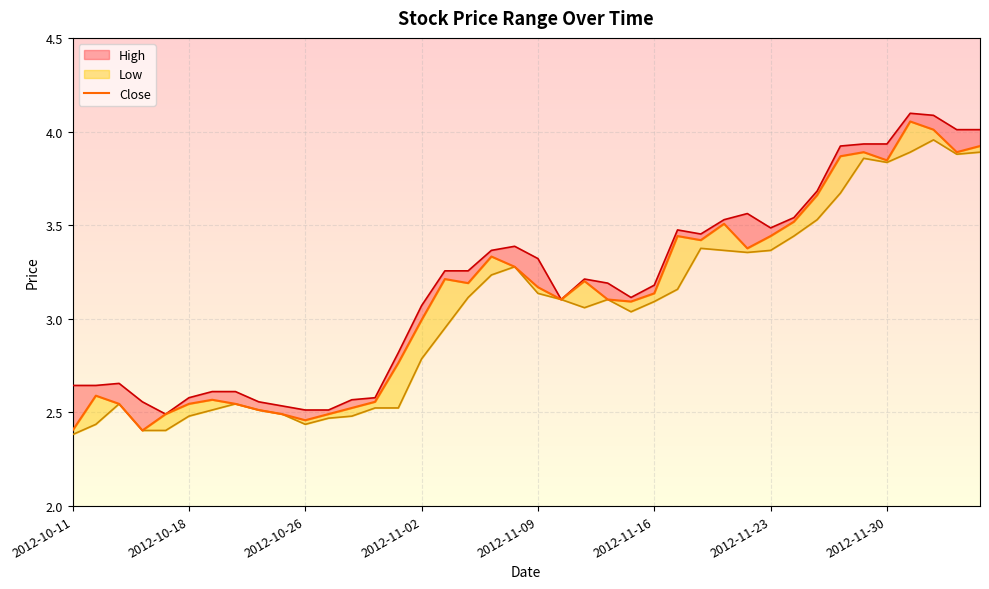

What is the total value across all series at 2012-12-06?

11.8